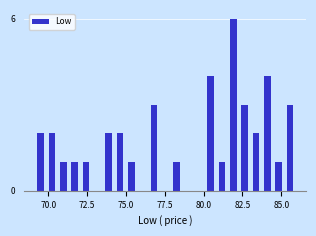

Around what value on the x-axis is the tallest bar? Give the approximate position of its centre, as read against the axis.

82.0